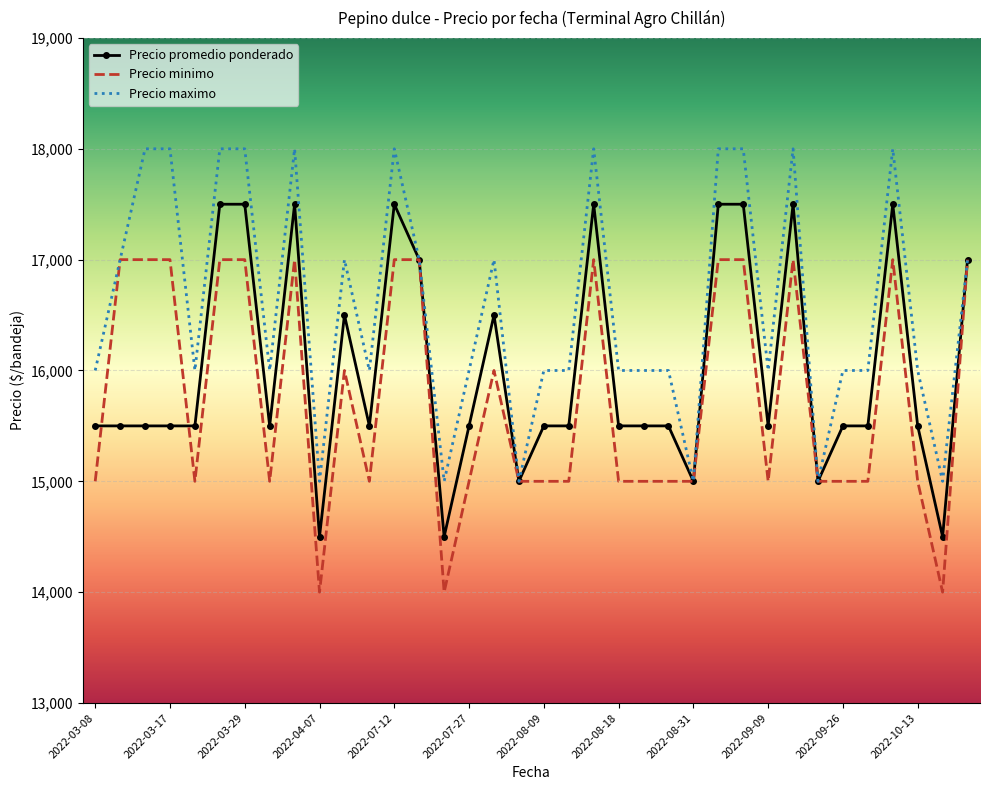

Which series has the largest total across all categories?

Precio maximo